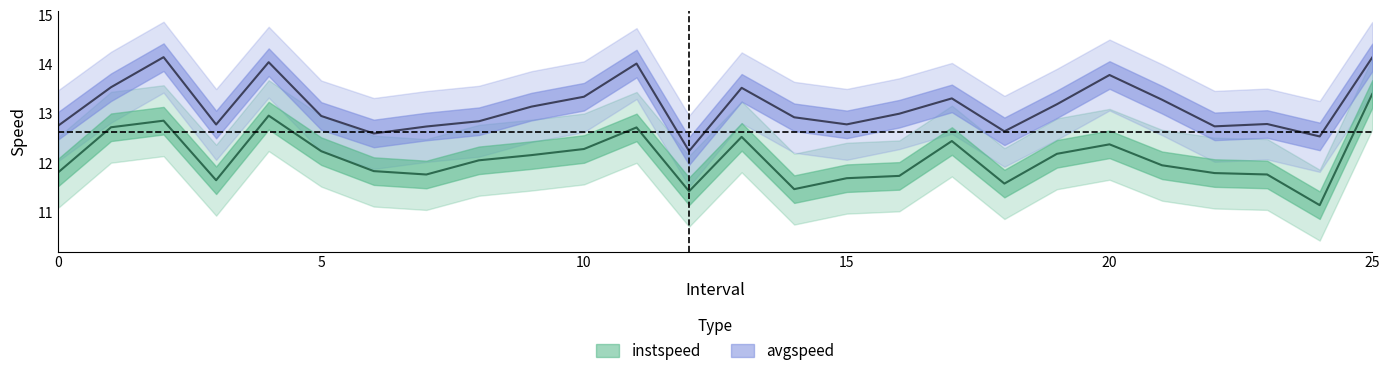

Is the value of avgspeed at 2 greater than the value of instspeed at 18?

Yes